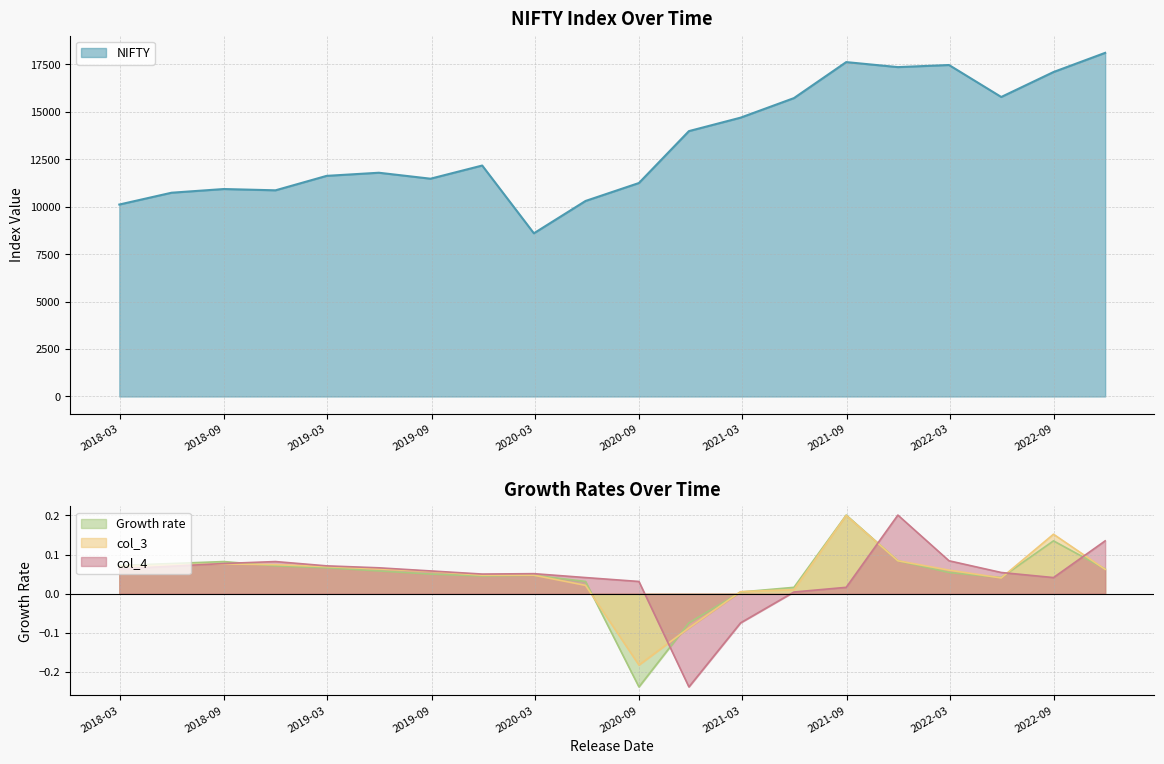

Reading left to right, list all the values displayed in this chart.

NIFTY: 2018-02-28=10113.7	2018-05-31=10736.1	2018-08-31=10930.5	2018-11-30=10862.5	2019-02-28=11623.9	2019-05-31=11788.9	2019-08-30=11474.5	2019-11-29=12168.5	2020-02-28=8597.8	2020-05-29=10302.1	2020-08-31=11247.5	2020-11-27=13981.8	2021-02-26=14690.7	2021-05-31=15721.5	2021-08-31=17618.2	2021-11-30=17354.0	2022-02-28=17464.8	2022-05-31=15780.2	2022-08-31=17094.3	2022-11-30=18105.3
Growth rate: 2018-02-28=0.1	2018-05-31=0.1	2018-08-31=0.1	2018-11-30=0.1	2019-02-28=0.1	2019-05-31=0.1	2019-08-30=0.1	2019-11-29=0.0	2020-02-28=0.0	2020-05-29=0.0	2020-08-31=-0.2	2020-11-27=-0.1	2021-02-26=0.0	2021-05-31=0.0	2021-08-31=0.2	2021-11-30=0.1	2022-02-28=0.1	2022-05-31=0.0	2022-08-31=0.1	2022-11-30=0.1
col_3: 2018-02-28=0.1	2018-05-31=0.1	2018-08-31=0.1	2018-11-30=0.1	2019-02-28=0.1	2019-05-31=0.1	2019-08-30=0.1	2019-11-29=0.0	2020-02-28=0.0	2020-05-29=0.0	2020-08-31=-0.2	2020-11-27=-0.1	2021-02-26=0.0	2021-05-31=0.0	2021-08-31=0.2	2021-11-30=0.1	2022-02-28=0.1	2022-05-31=0.0	2022-08-31=0.2	2022-11-30=0.1
col_4: 2018-02-28=0.1	2018-05-31=0.1	2018-08-31=0.1	2018-11-30=0.1	2019-02-28=0.1	2019-05-31=0.1	2019-08-30=0.1	2019-11-29=0.1	2020-02-28=0.1	2020-05-29=0.0	2020-08-31=0.0	2020-11-27=-0.2	2021-02-26=-0.1	2021-05-31=0.0	2021-08-31=0.0	2021-11-30=0.2	2022-02-28=0.1	2022-05-31=0.1	2022-08-31=0.0	2022-11-30=0.1